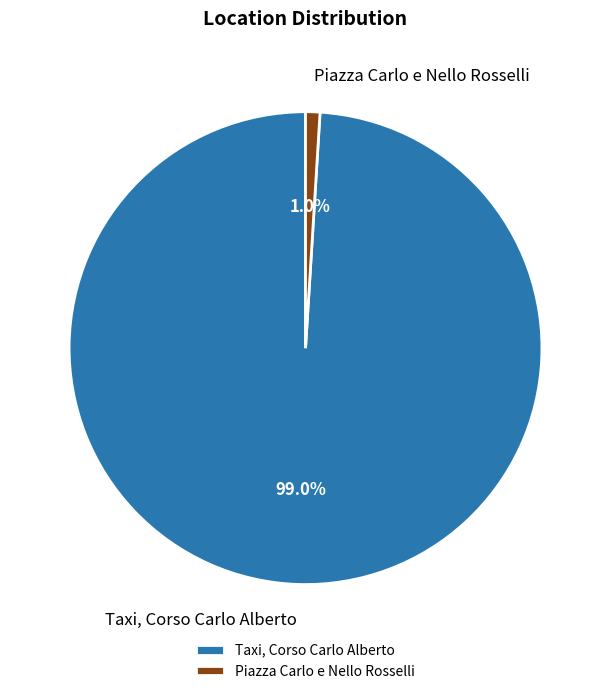

Between Piazza Carlo e Nello Rosselli and Taxi, Corso Carlo Alberto, which is larger?

Taxi, Corso Carlo Alberto